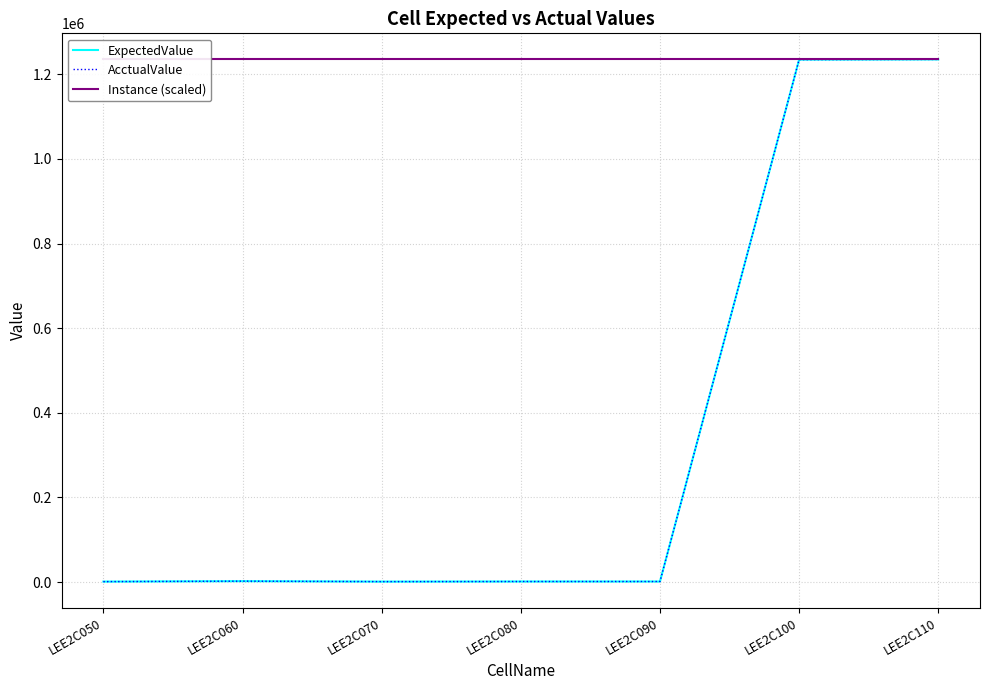

What is the sum of all Instance (scaled) values?

8645000.0